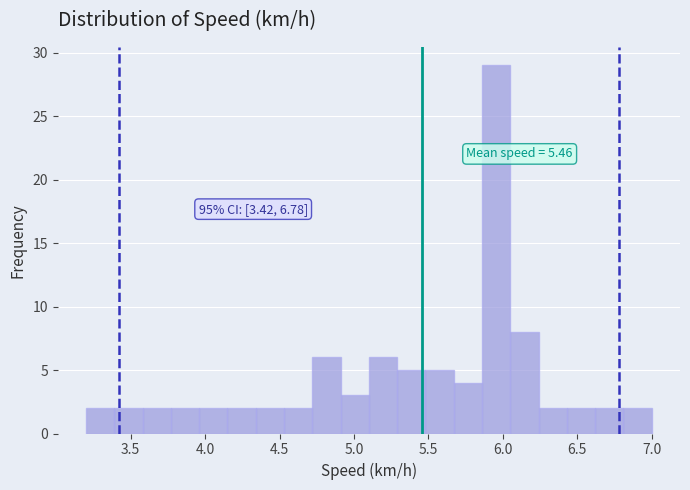

Read against the x-axis, roughly where is the centre of the tallest bar?

5.95